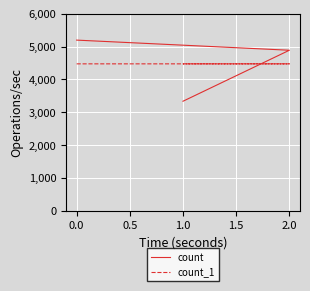

What is the difference between the second highest and minimum values in the count_1 series?

1